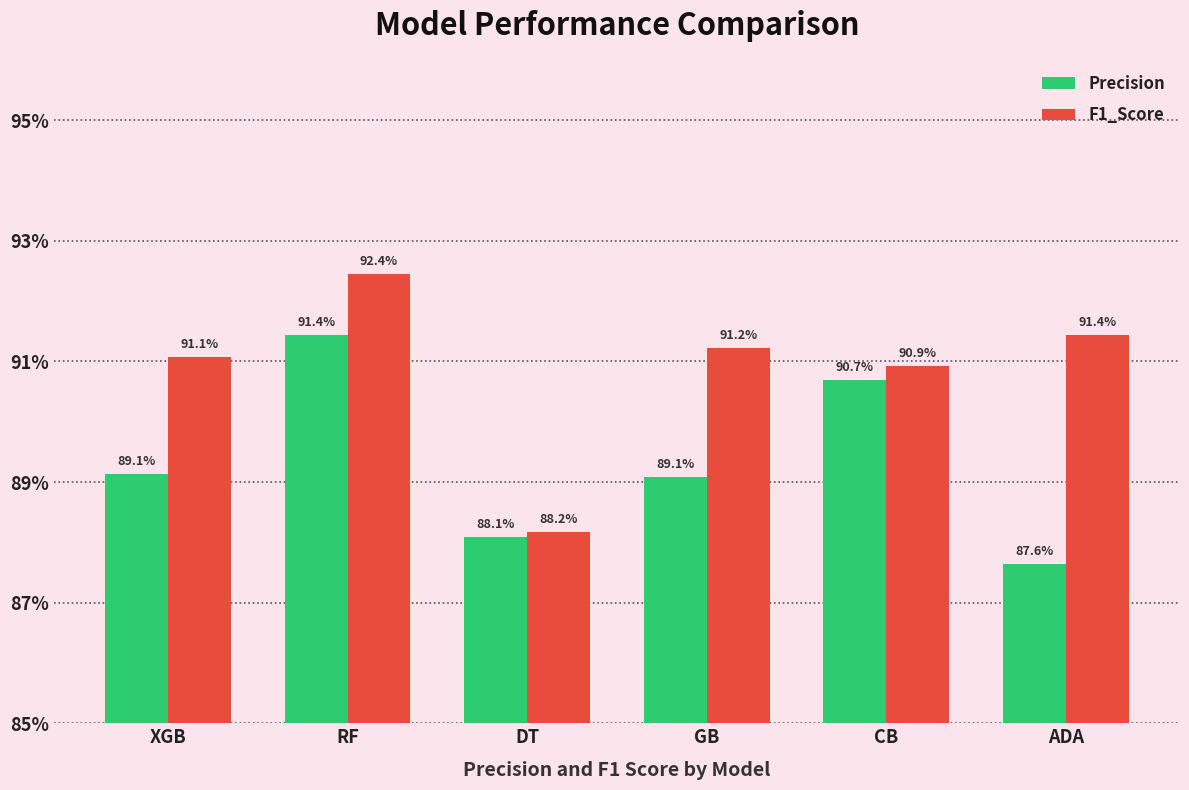

What is the approximate value of Precision at XGB?

0.9